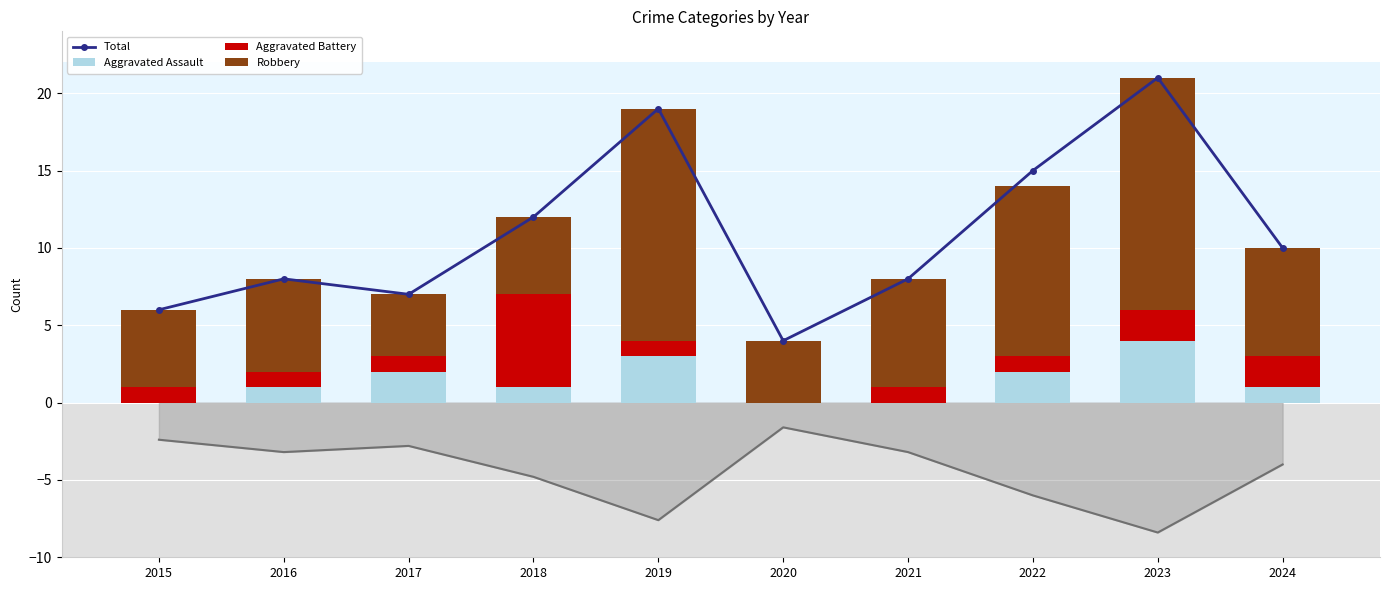

The value of Robbery at 2023 is 15. True or false?

True